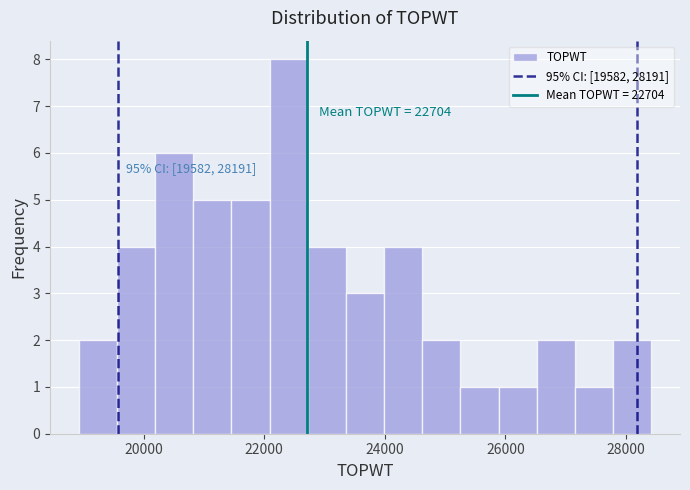

Read against the x-axis, roughly where is the centre of the tallest bar?

22400